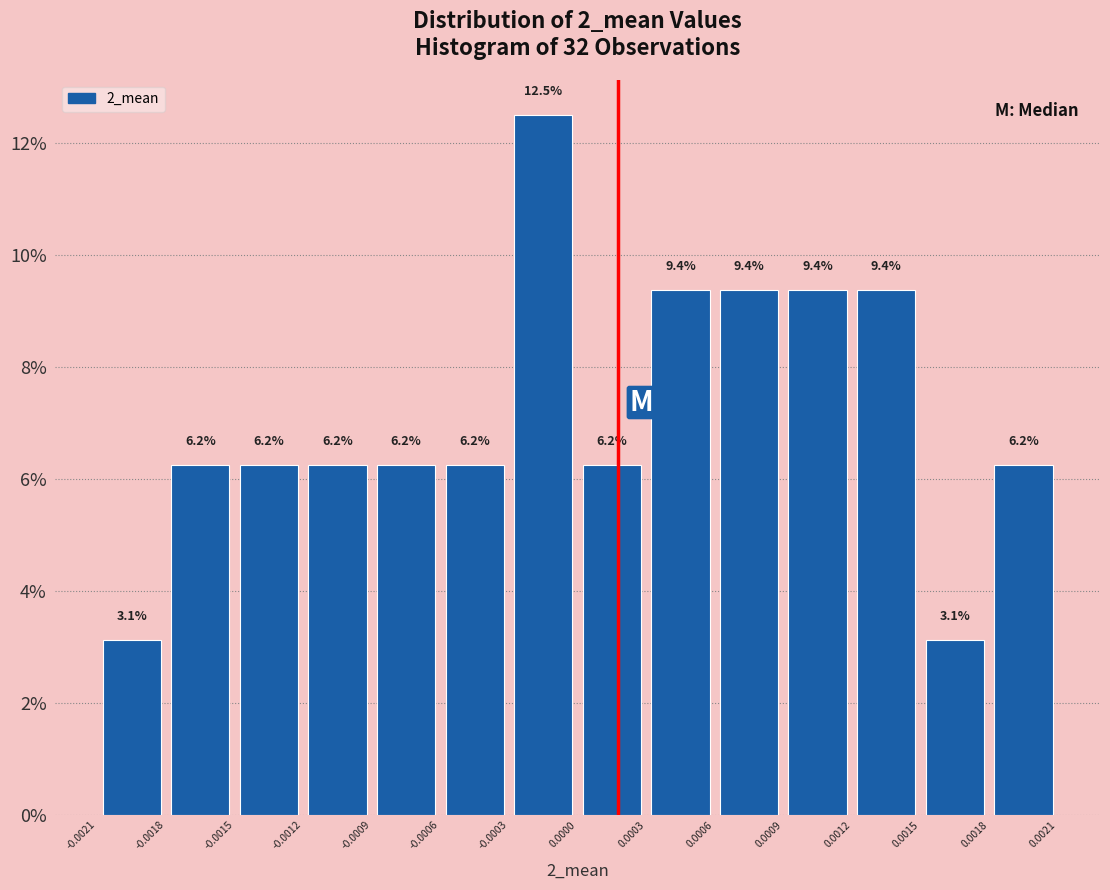

Reading left to right, list every bar in this chart as the range it spans on the x-axis followed by its height.

-0.0021 to -0.0018: 3.1
-0.0018 to -0.0015: 6.2
-0.0015 to -0.0012: 6.2
-0.0012 to -0.0009: 6.2
-0.0009 to -0.0006: 6.2
-0.0006 to -0.0003: 6.2
-0.0003 to 0.0000: 12.5
0.0000 to 0.0003: 6.2
0.0003 to 0.0006: 9.4
0.0006 to 0.0009: 9.4
0.0009 to 0.0012: 9.4
0.0012 to 0.0015: 9.4
0.0015 to 0.0018: 3.1
0.0018 to 0.0021: 6.2